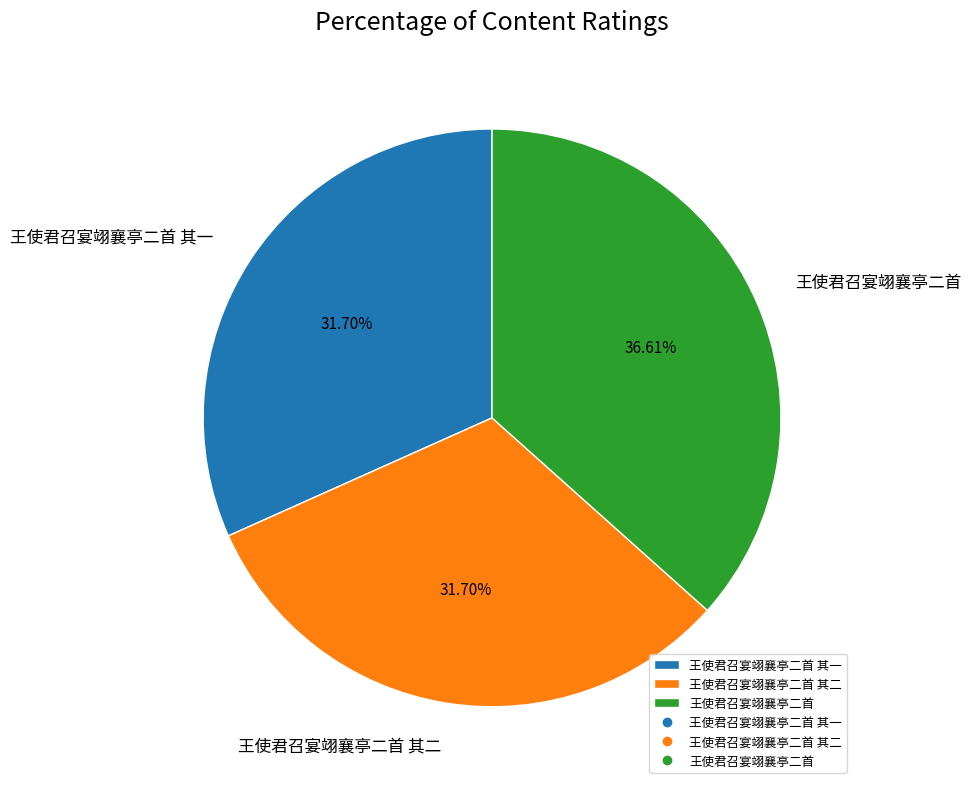

Is there a majority slice in this chart?

No